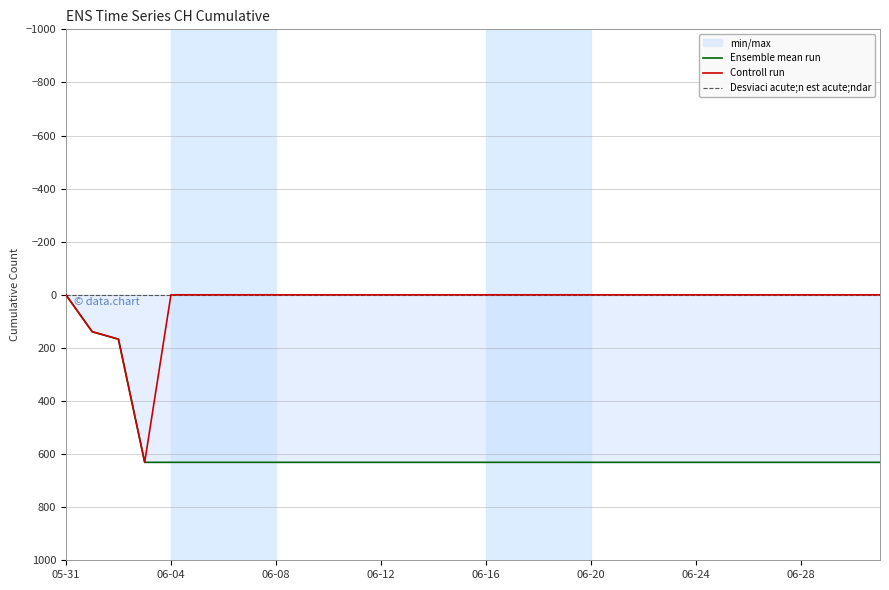

True or false: Ensemble mean run has a value of 0 at 05-31.

True